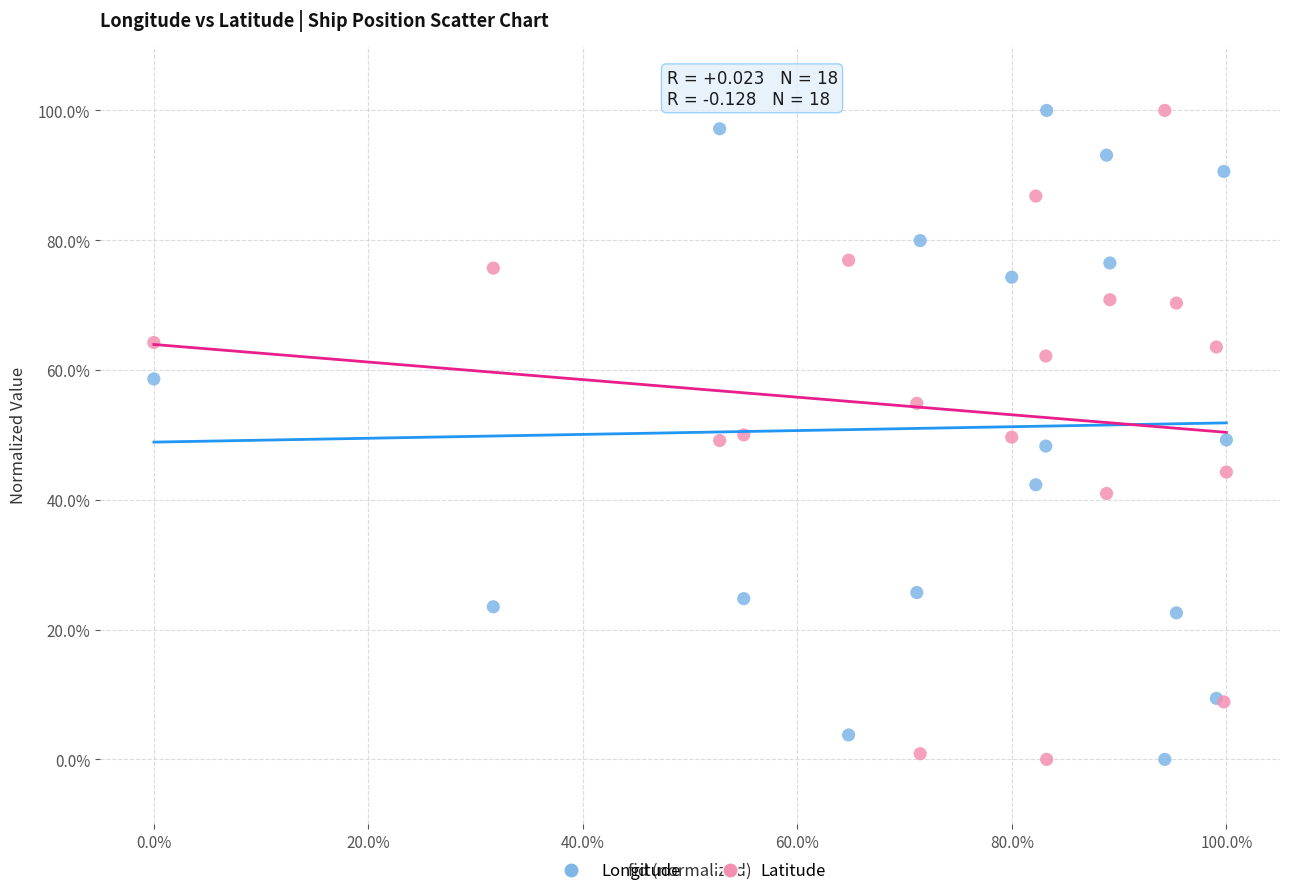

What are all the series names shown in the legend?

Longitude, Latitude